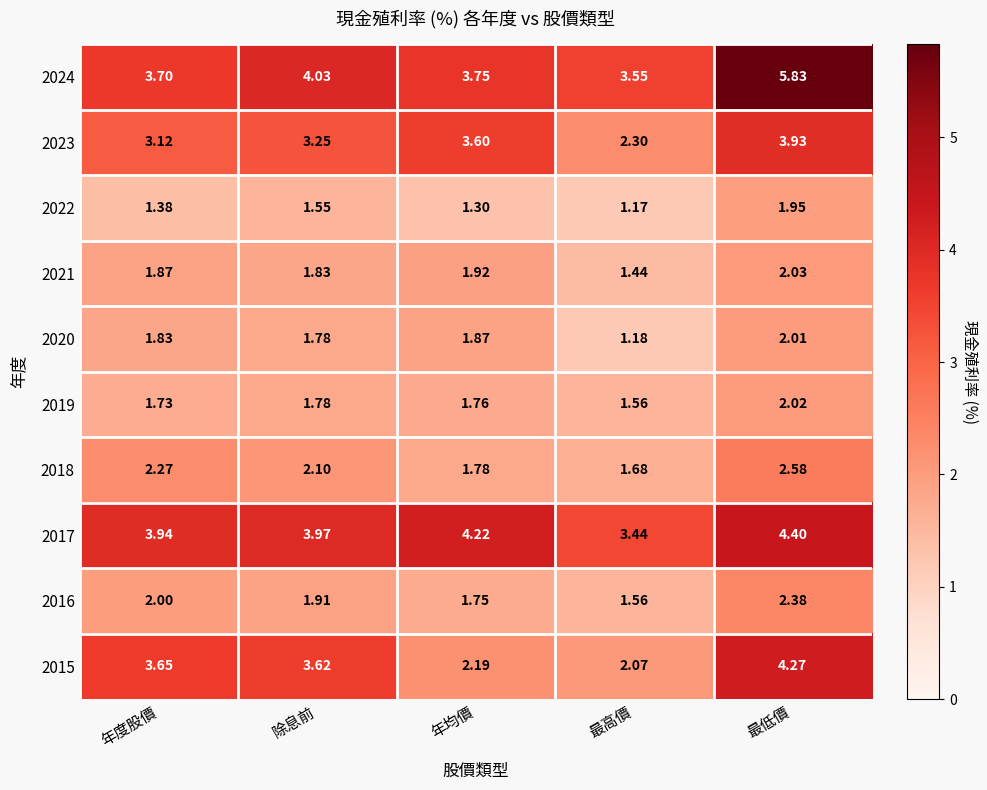

Which category has the highest value in the 2016 series?

最低價